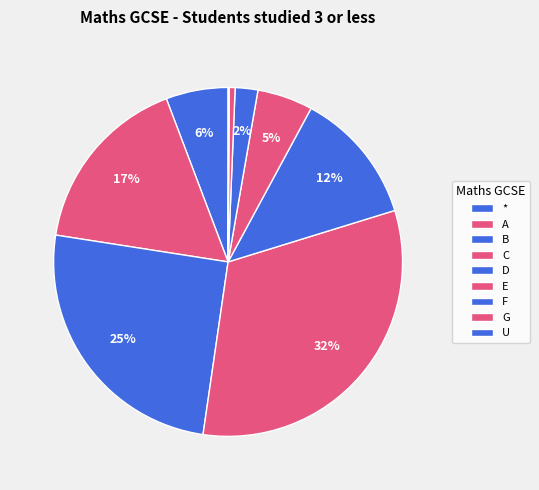

What is the largest slice in the pie chart?

C